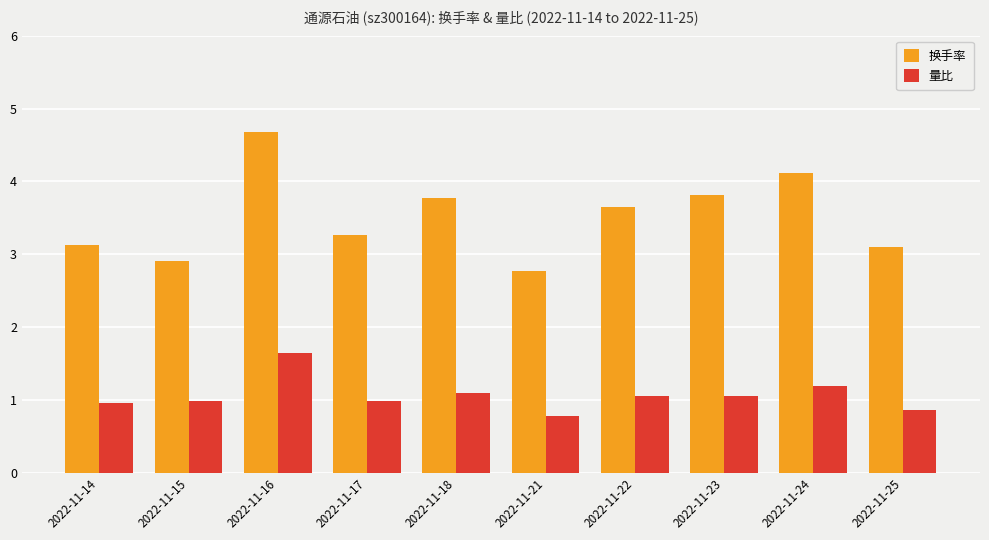

Read the 量比 value at 2022-11-18.

1.1